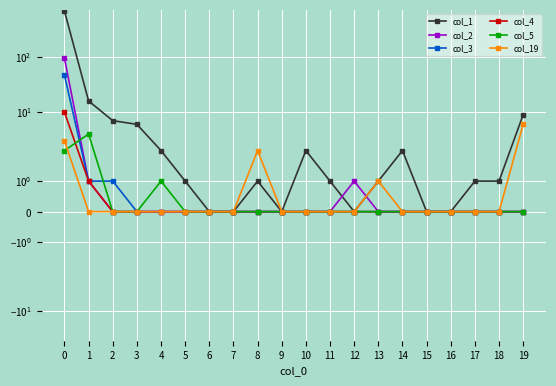

The value of col_1 at 8 is 1. True or false?

True